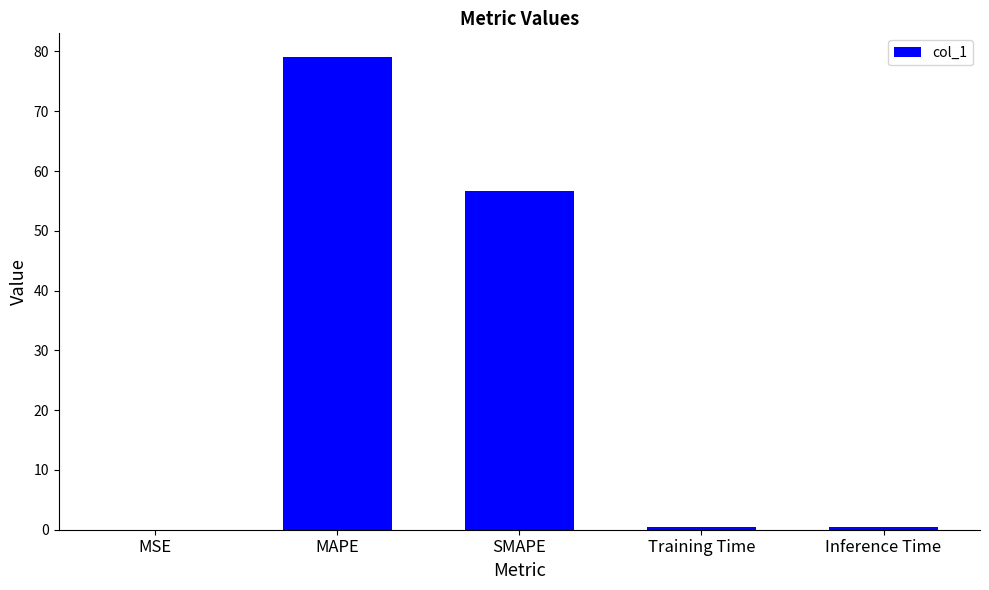

The chart shows a value of 0.4 at Inference Time. True or false?

True